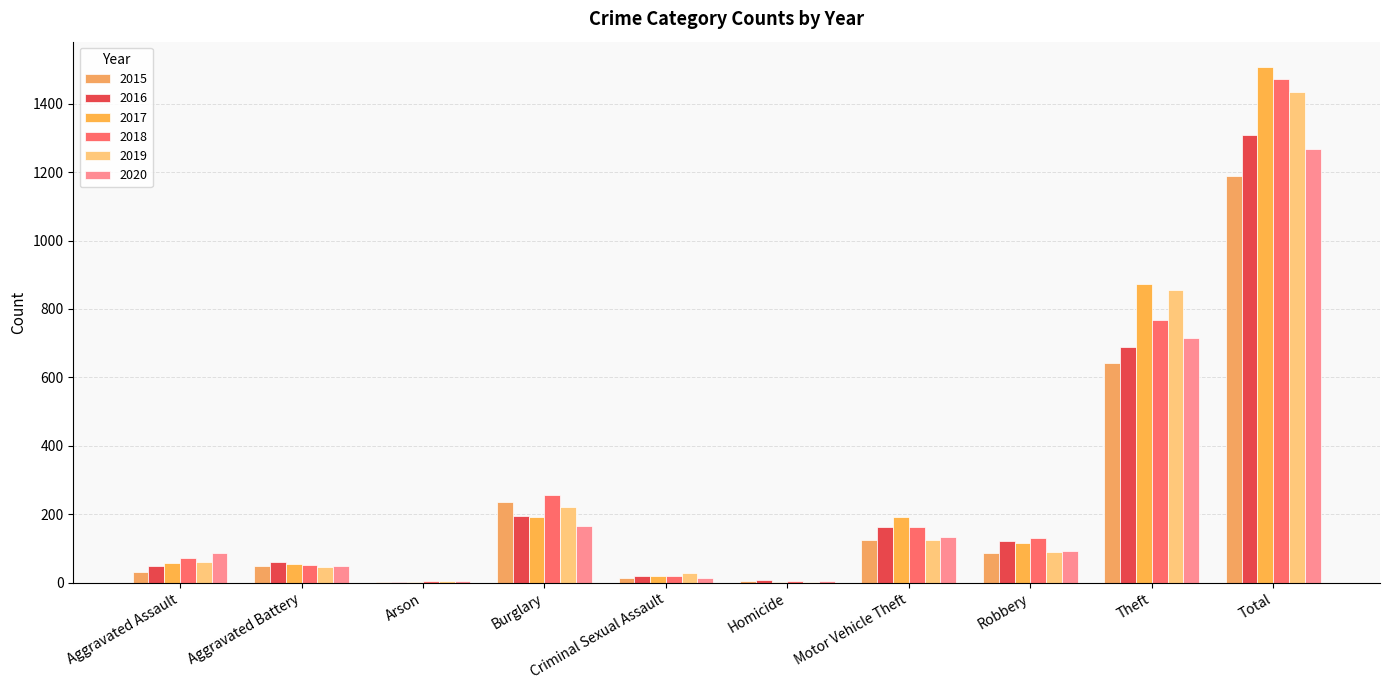

Which series changed the most between Burglary and Homicide?

2018